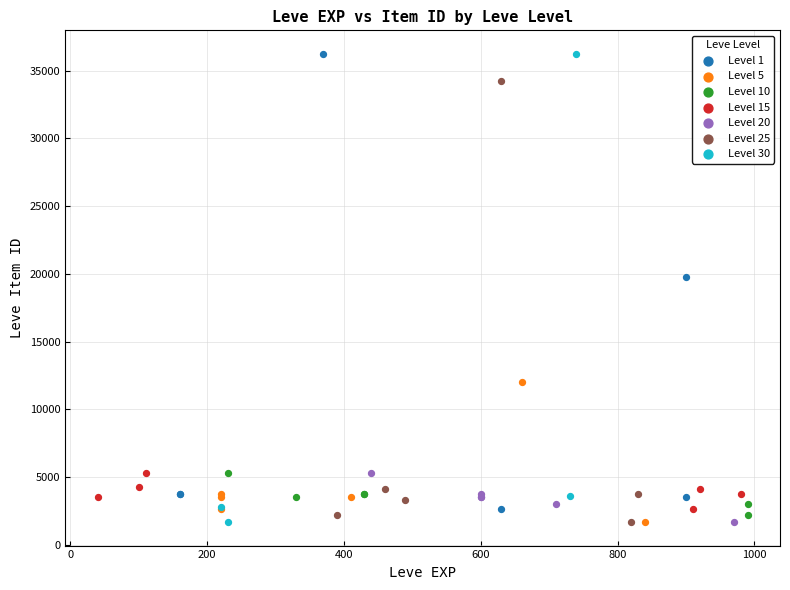

What are all the series names shown in the legend?

Level 1, Level 5, Level 10, Level 15, Level 20, Level 25, Level 30